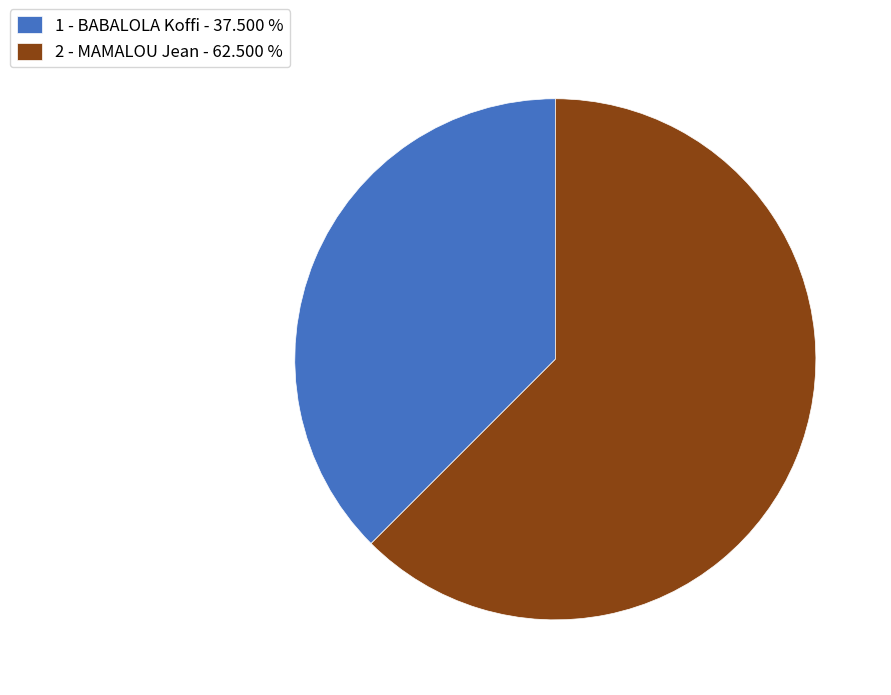

Is there any slice that represents more than half of the pie?

Yes